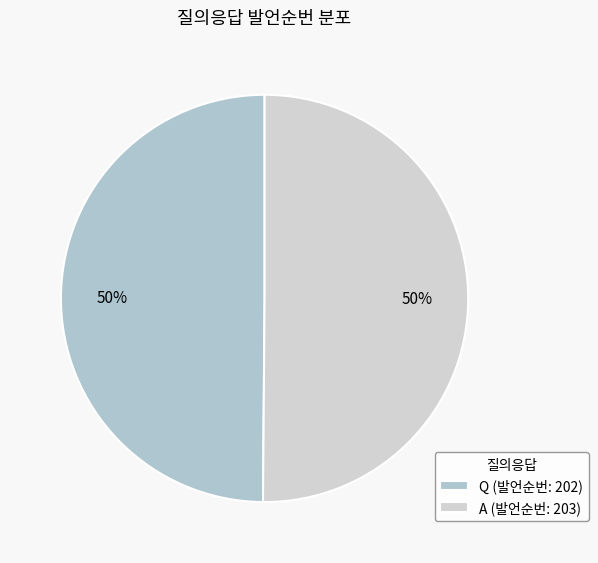

How many segments does this pie chart have?

2